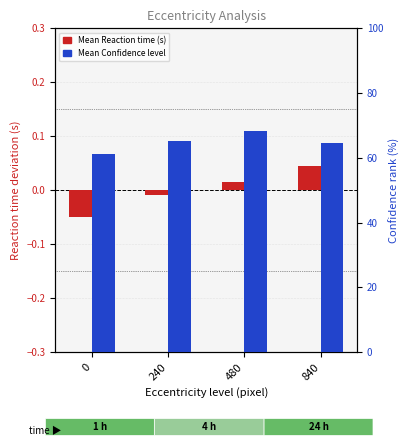

Are the bars horizontal?

No